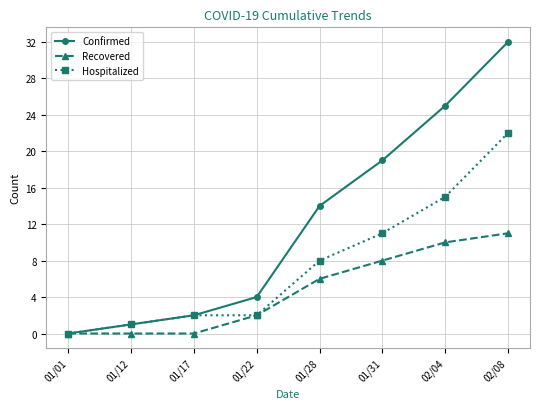

Which series changed the most between 01/22 and 01/31?

Confirmed